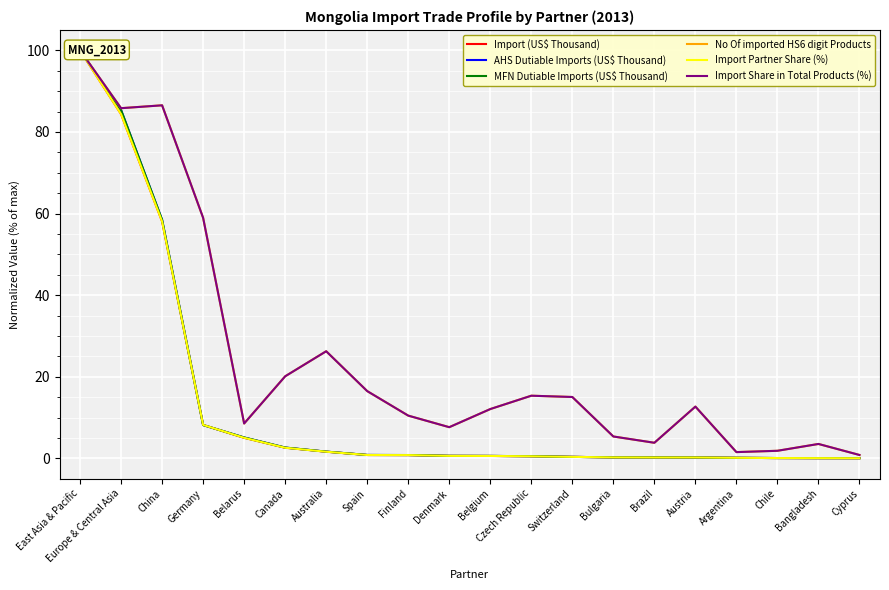

What value does the Import (US$ Thousand) series have at Bulgaria?

0.2